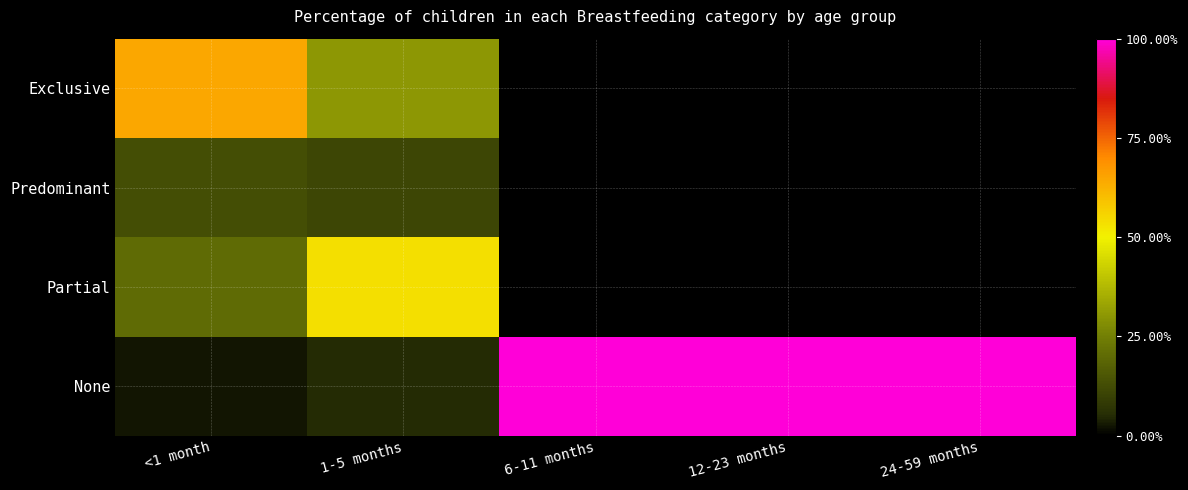

Reading left to right, what are all the values shown in this chart?

Exclusive: <1 month=0.6	1-5 months=0.3	6-11 months=0.0	12-23 months=0.0	24-59 months=0.0
Predominant: <1 month=0.1	1-5 months=0.1	6-11 months=0.0	12-23 months=0.0	24-59 months=0.0
Partial: <1 month=0.2	1-5 months=0.5	6-11 months=0.0	12-23 months=0.0	24-59 months=0.0
None: <1 month=0.0	1-5 months=0.0	6-11 months=1.0	12-23 months=1.0	24-59 months=1.0